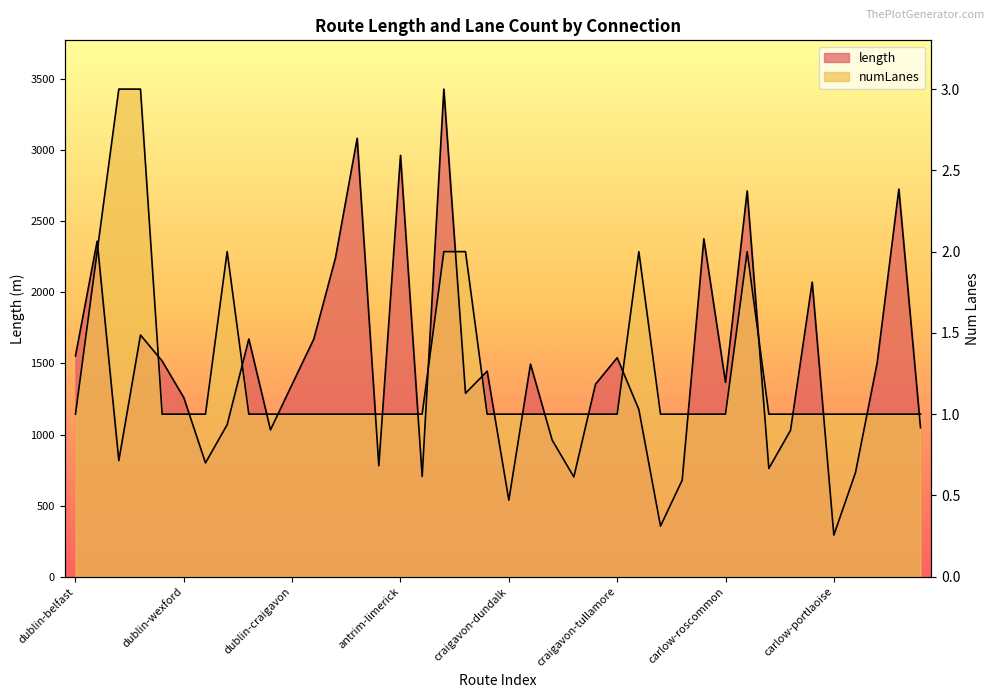

Rank the series by their maximum value, from highest to lowest.

length, numLanes